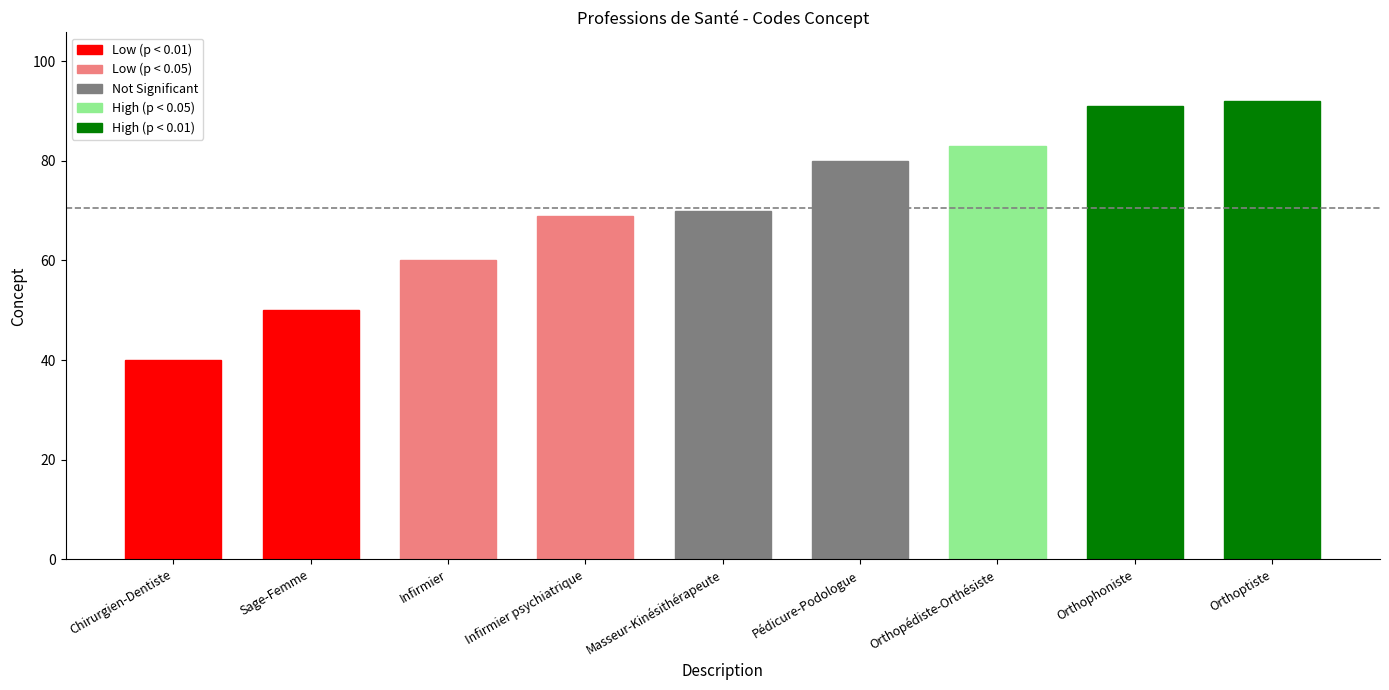

What is the sum of all values?

635